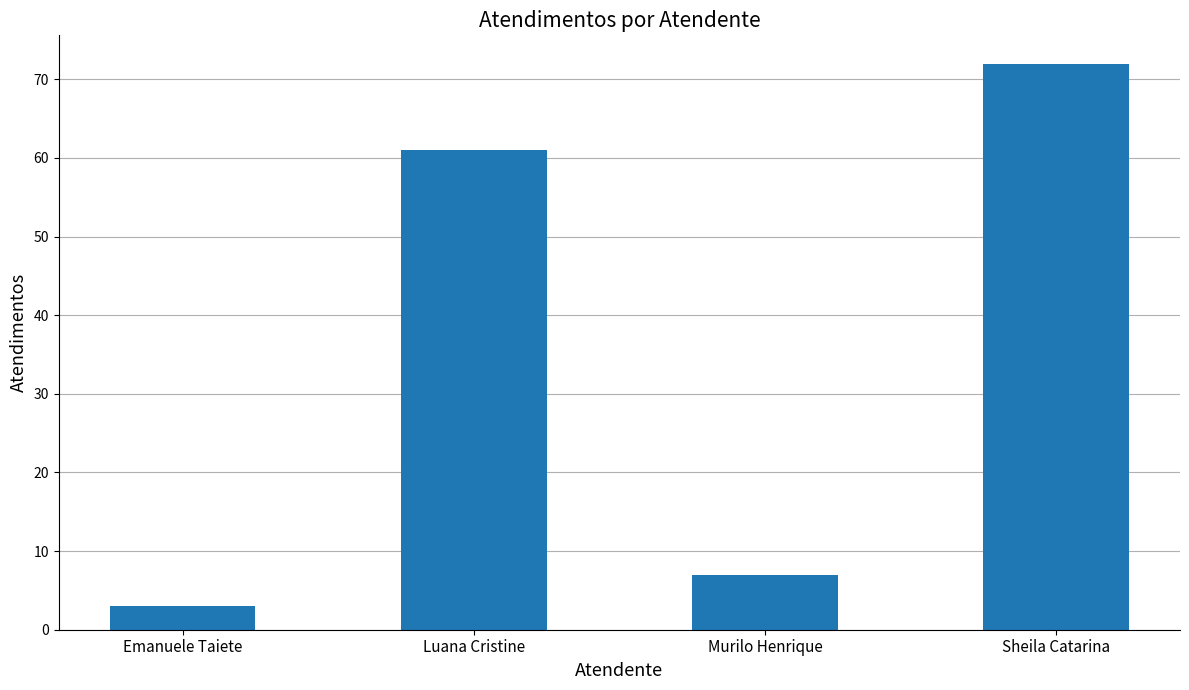

What is the value of the 2nd bar from the left?

61